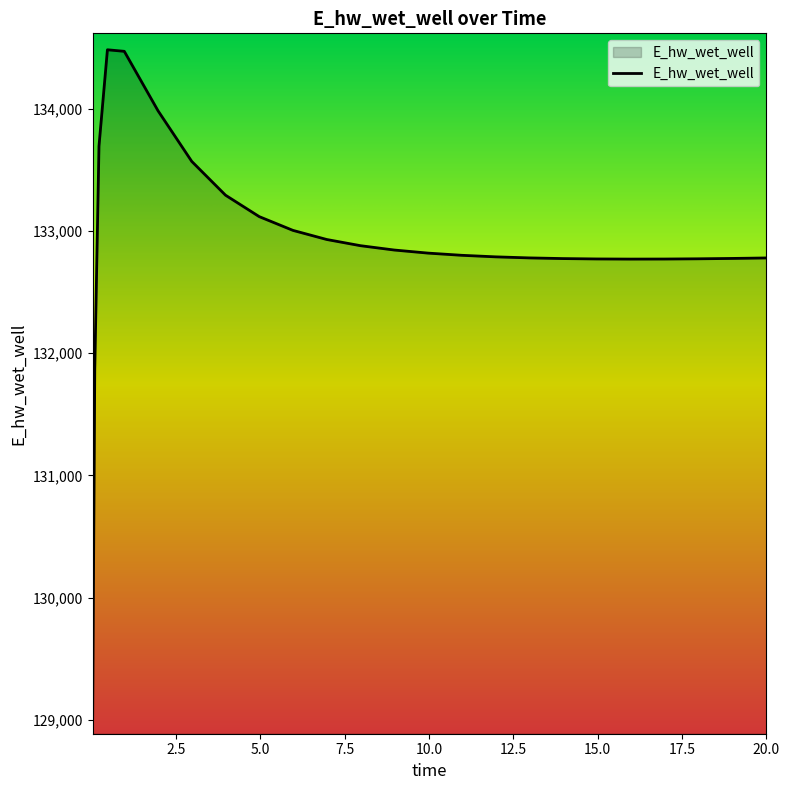

What is the smallest value displayed?

129015.6